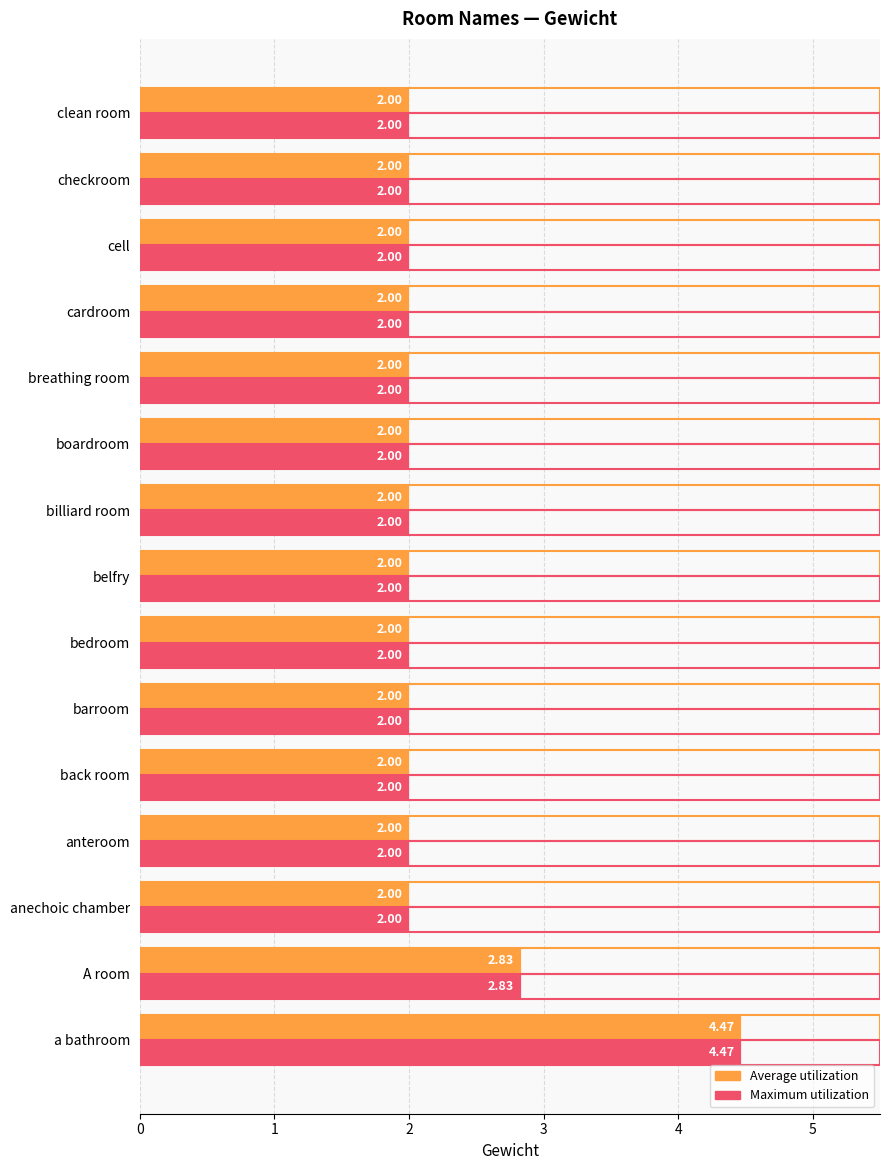

Is the value of Maximum utilization at a bathroom greater than the value of Average utilization at boardroom?

Yes